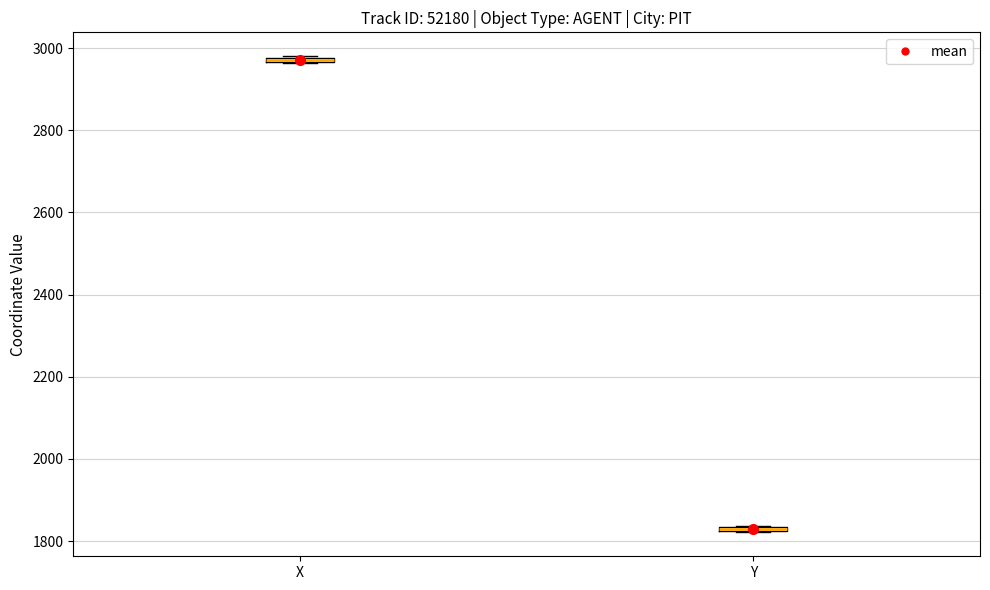

Where is the upper edge of the box for X on the y-axis? The values are not printed on the chart, so give them approximately, as read against the axis.

2980